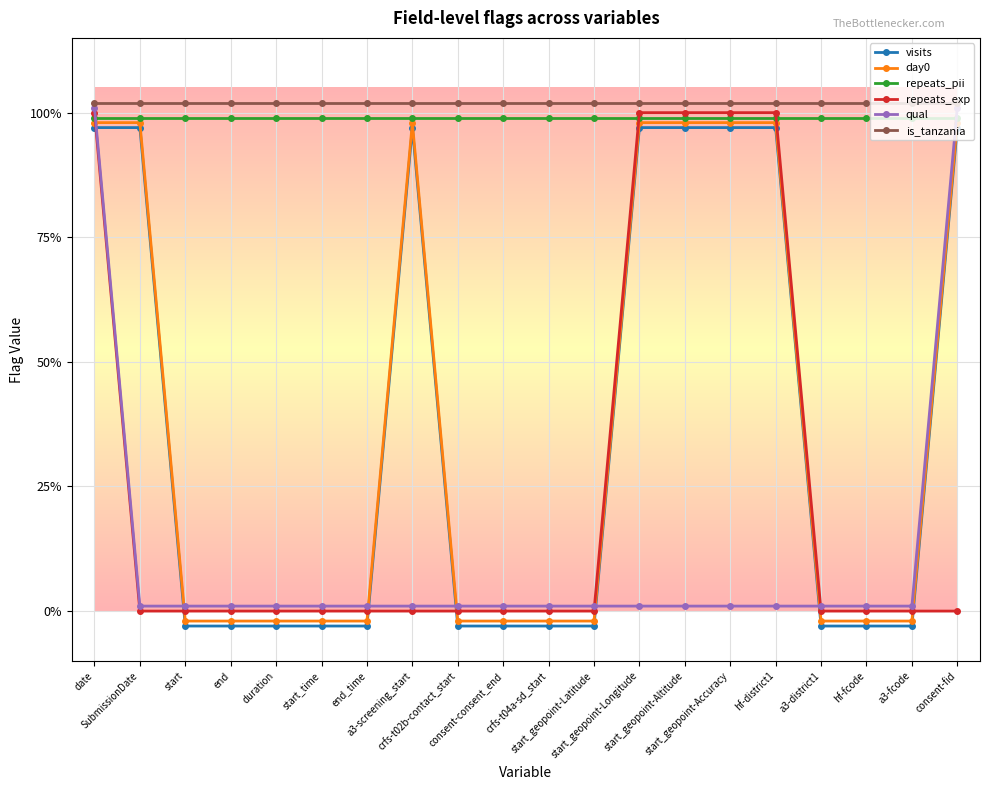

Which series has the largest total across all categories?

is_tanzania